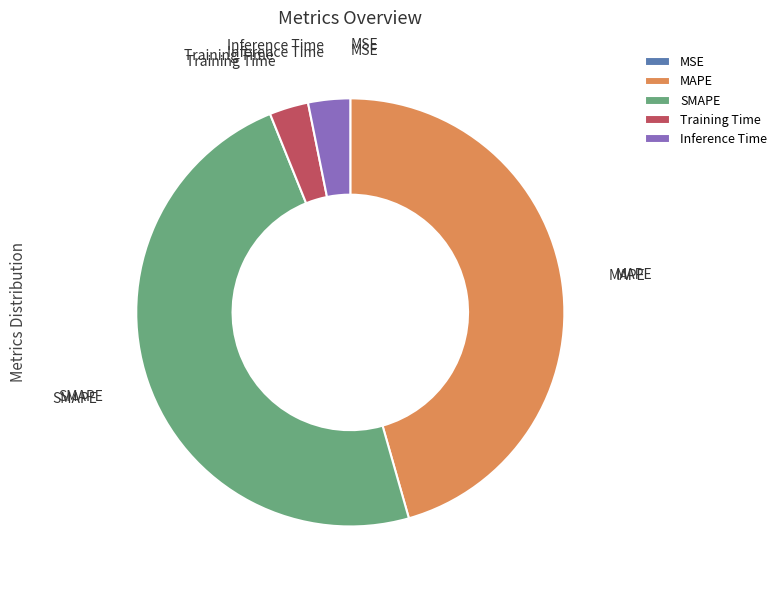

Which slice is the largest?

SMAPE